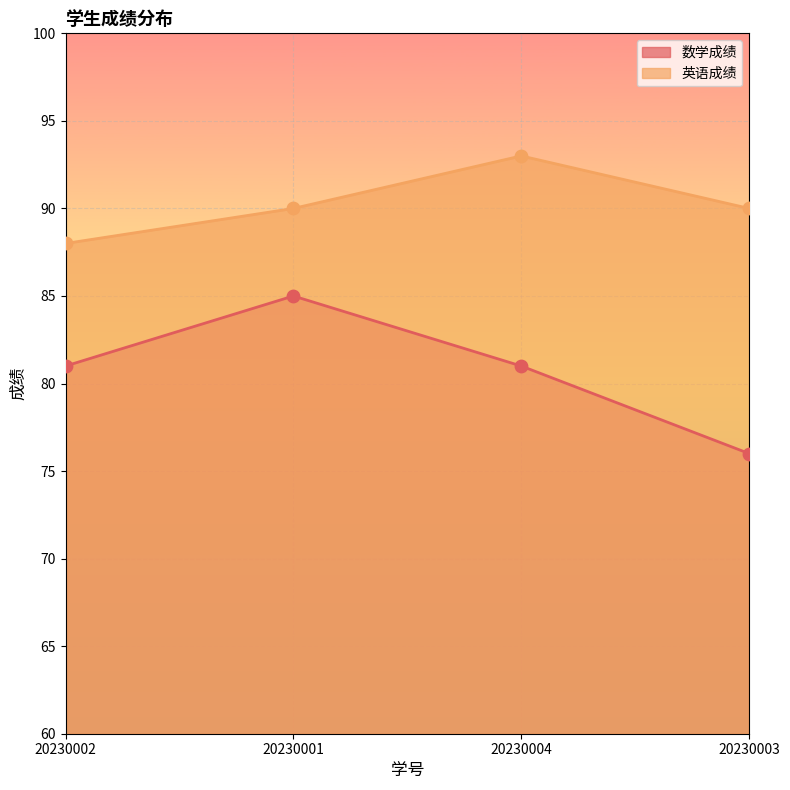

Which series has the largest Y range (max minus min)?

数学成绩